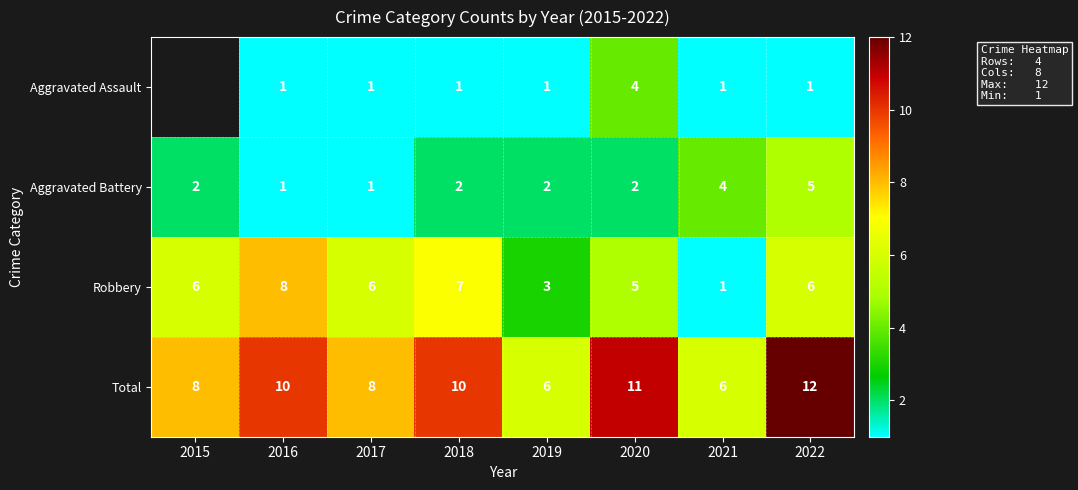

At which category is the sum across all series the highest?

2022